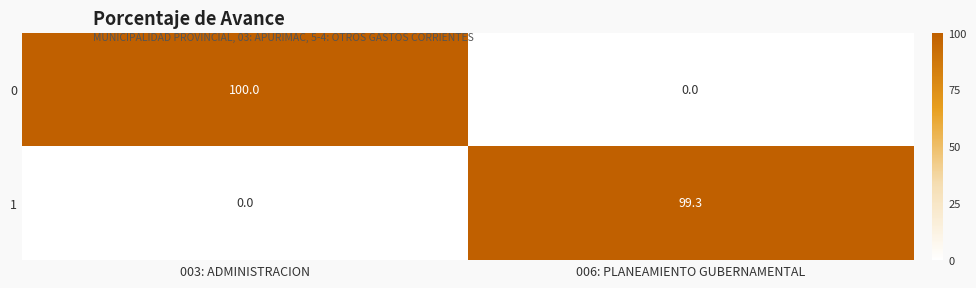

What is the total value across all series at 006: PLANEAMIENTO GUBERNAMENTAL?

99.3